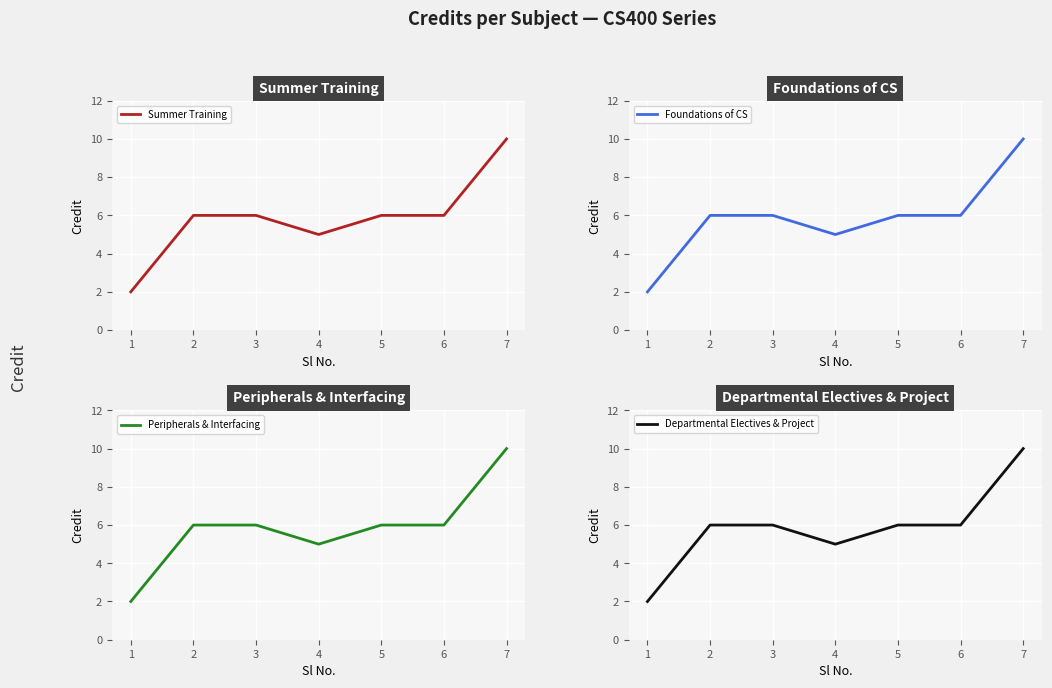

Reading left to right, list all the values displayed in this chart.

Summer Training: 1=2	2=6	3=6	4=5	5=6	6=6	7=10
Foundations of CS: 1=2	2=6	3=6	4=5	5=6	6=6	7=10
Peripherals & Interfacing: 1=2	2=6	3=6	4=5	5=6	6=6	7=10
Departmental Electives & Project: 1=2	2=6	3=6	4=5	5=6	6=6	7=10